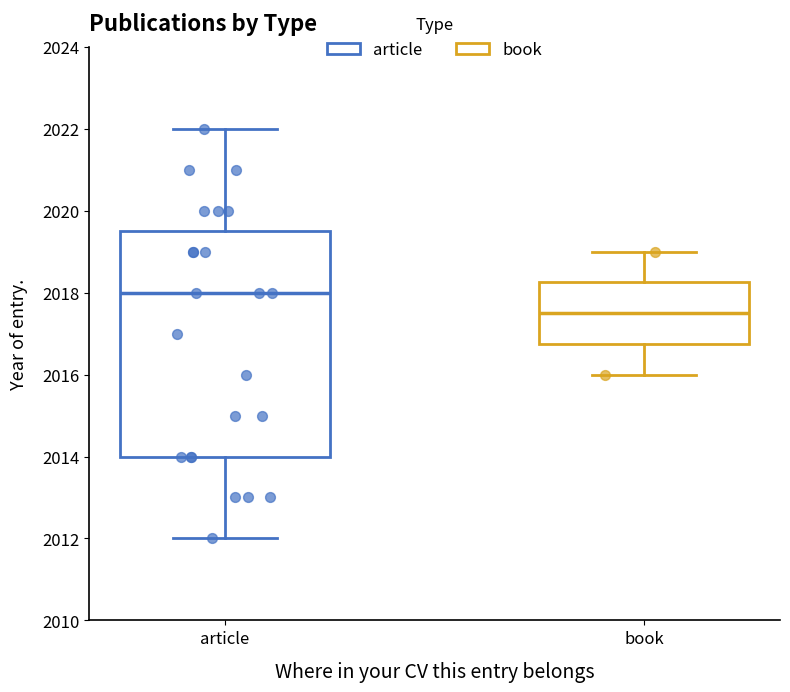

Where does the upper whisker of the box for article end on the y-axis? The values are not printed on the chart, so give them approximately, as read against the axis.

2022.0